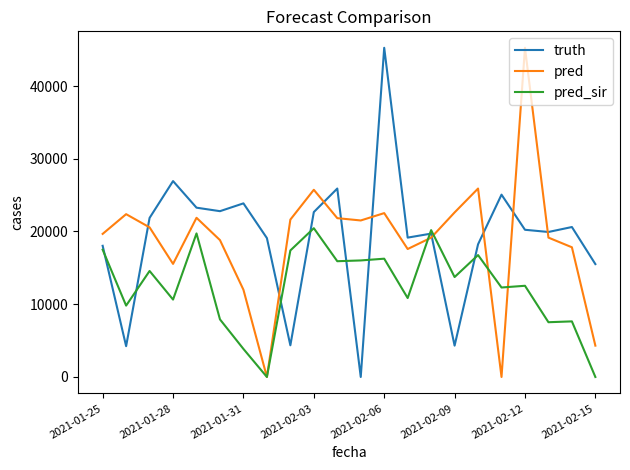

What is the highest value of the pred_sir series?

20453.0